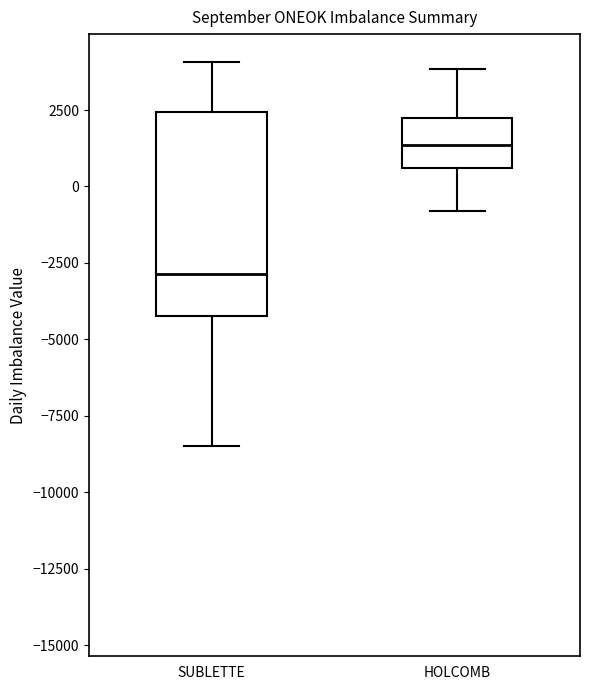

Which box's median line is the lowest?

SUBLETTE